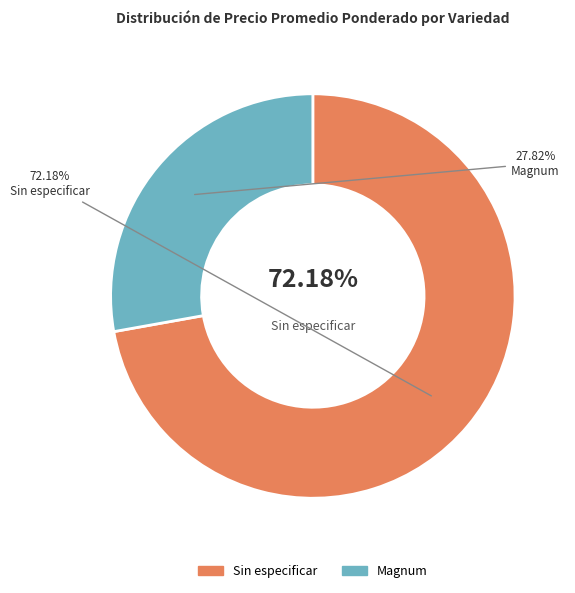

Between Magnum and Magnum, which is larger?

Magnum